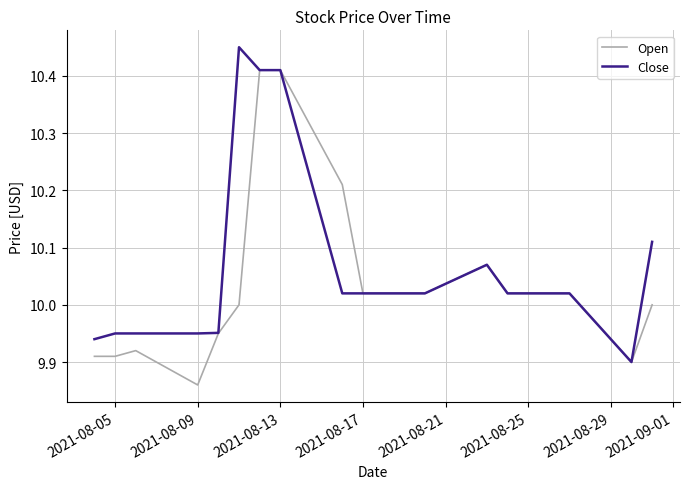

Rank the series by their average value, from lowest to highest.

Open, Close